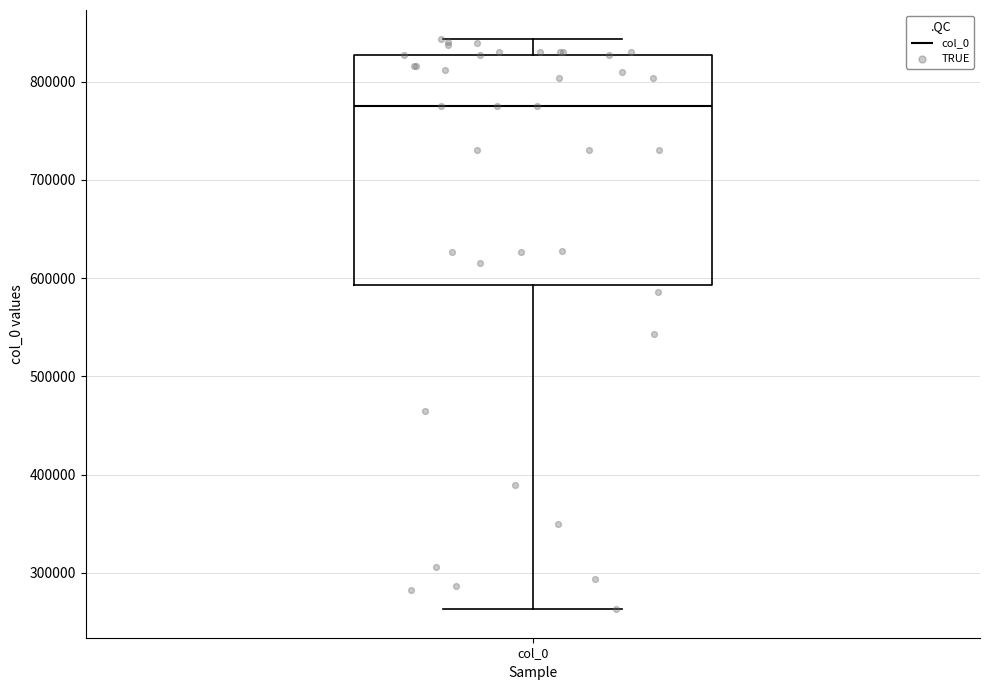

Where does the upper whisker of the box for col_0 end on the y-axis? The values are not printed on the chart, so give them approximately, as read against the axis.

840000